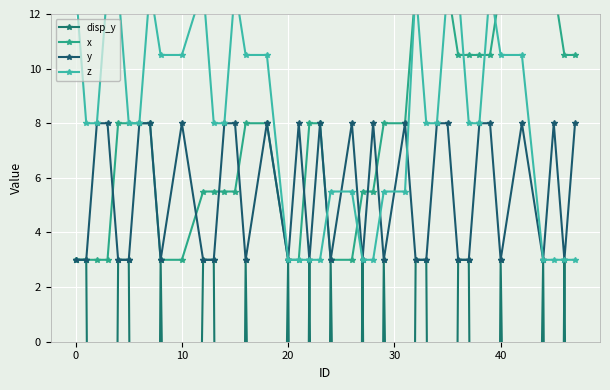

True or false: y has more than 1 interior local peaks.

True